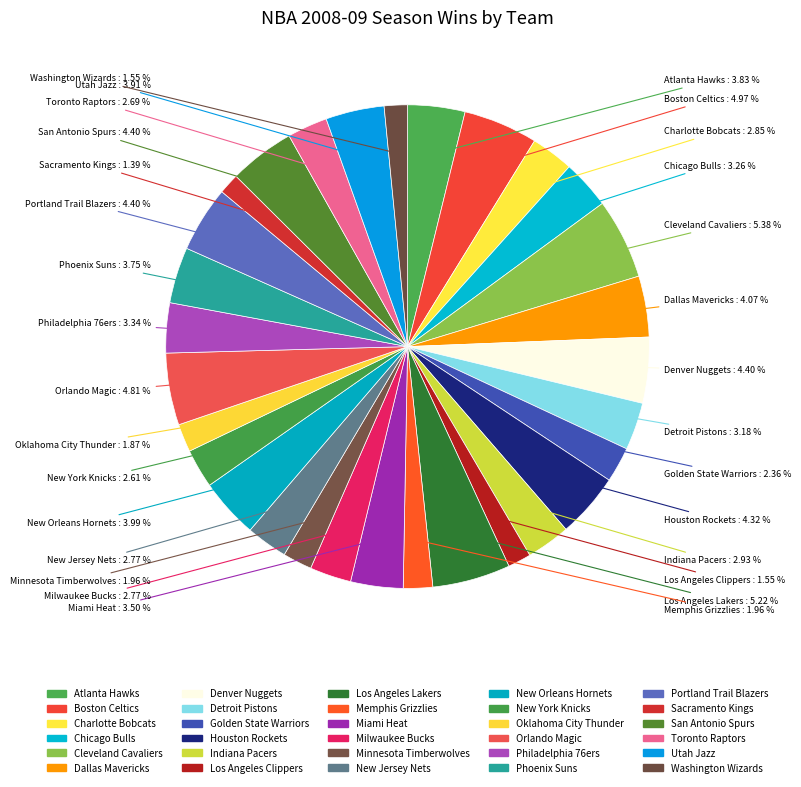

Count the number of slices in the pie.

30